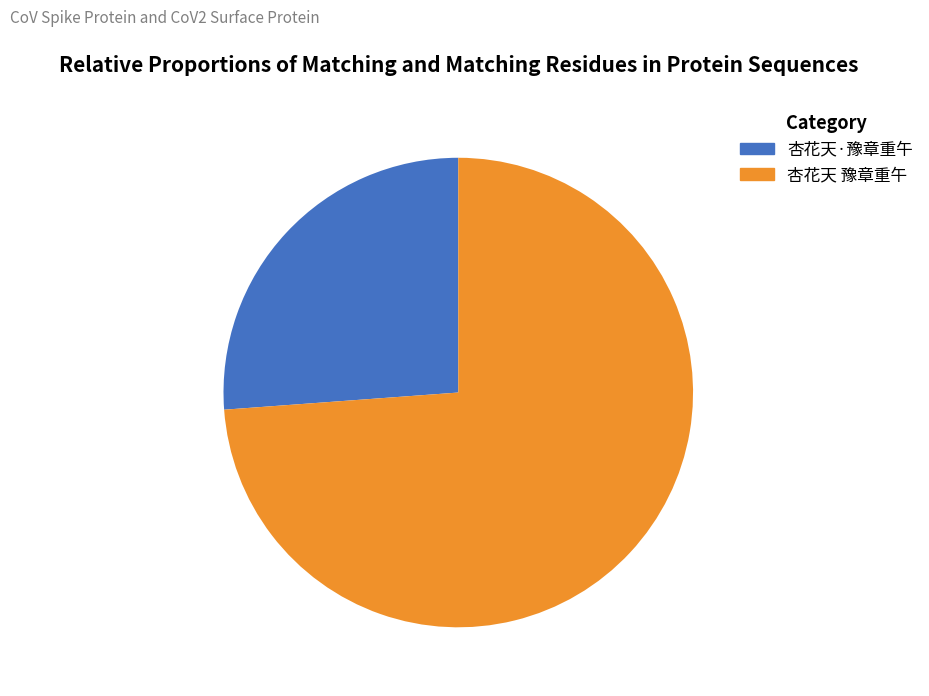

What percentage is the 杏花天 豫章重午 slice, to the nearest percent?

74%